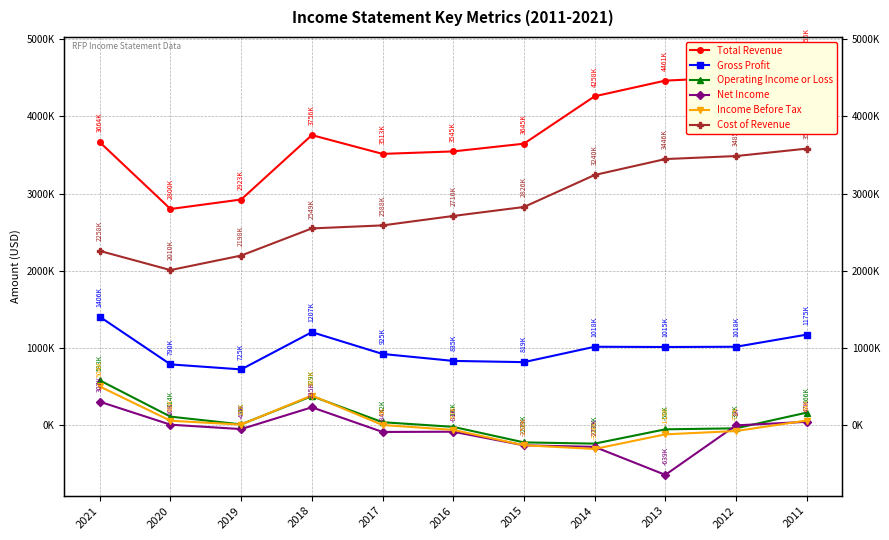

At how many categories does at least one series exceed 4375639?

3